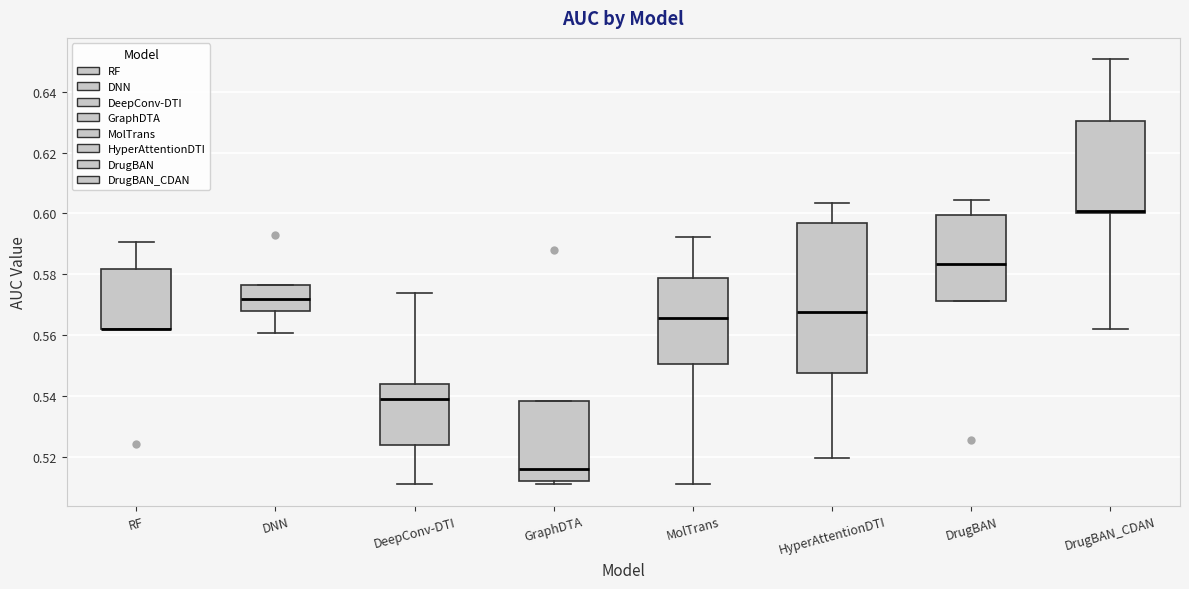

Reading left to right, read every box against the y-axis: the position of its median line, the range the box covers, and the ends of its whiskers. The values are not printed on the chart, so give them approximately, as read against the axis.

RF: median 0.562 (drawn on the box's lower edge), box 0.562 to 0.582, whiskers 0.562 to 0.590
DNN: median 0.572, box 0.568 to 0.576, whiskers 0.560 to 0.576
DeepConv-DTI: median 0.540, box 0.524 to 0.544, whiskers 0.512 to 0.574
GraphDTA: median 0.516, box 0.512 to 0.538, whiskers 0.512 (just below the box's lower edge) to 0.538
MolTrans: median 0.566, box 0.550 to 0.578, whiskers 0.512 to 0.592
HyperAttentionDTI: median 0.568, box 0.548 to 0.596, whiskers 0.520 to 0.604
DrugBAN: median 0.584, box 0.572 to 0.600, whiskers 0.572 to 0.604
DrugBAN_CDAN: median 0.600 (drawn on the box's lower edge), box 0.600 to 0.630, whiskers 0.562 to 0.650